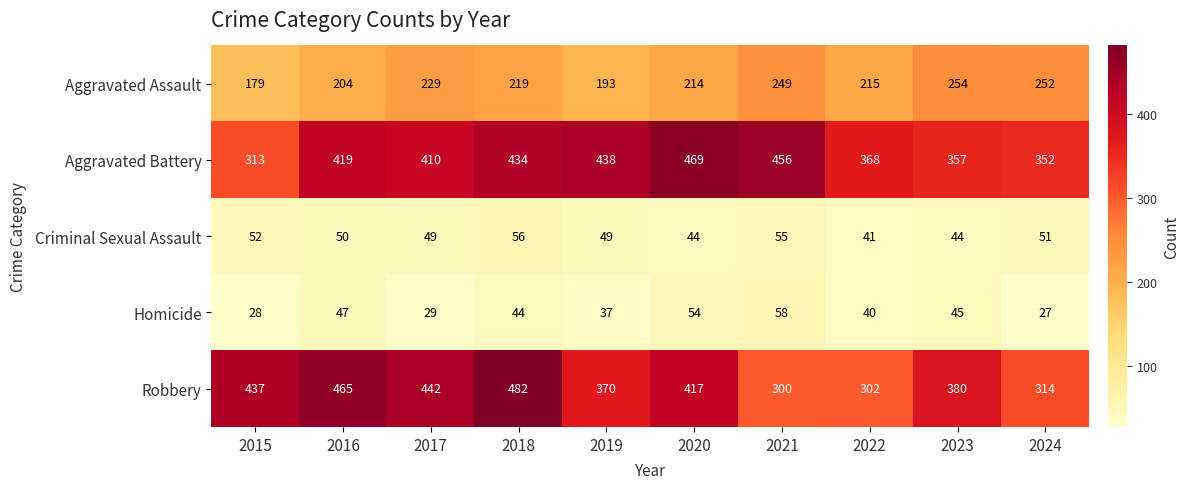

What is the greatest value displayed?

482